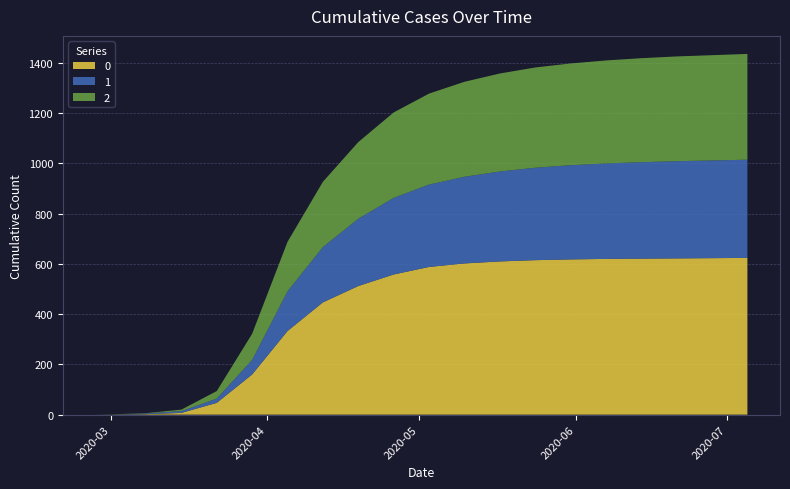

Reading right to left, extract all data points from this chart.

0: 624	623	622	621	620	618	615	610	602	588	558	512	447	333	160	47	7	2	0	0
1: 391	389	387	384	380	375	368	358	345	328	305	268	220	158	58	17	7	3	0	0
2: 421	419	417	414	410	405	399	390	378	362	340	305	260	197	104	30	6	1	1	0